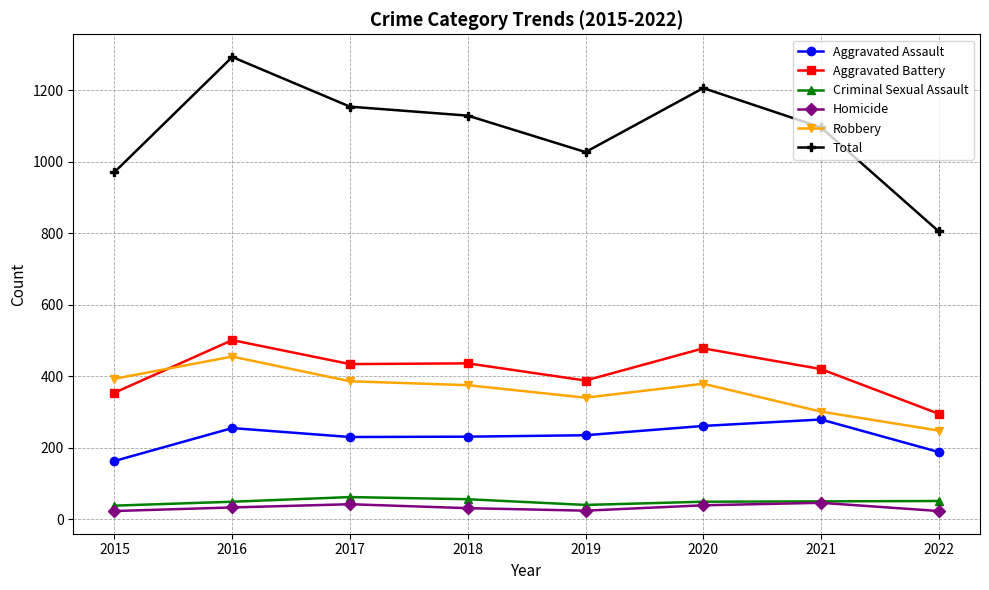

At which label does Total first exceed 1129?

2016